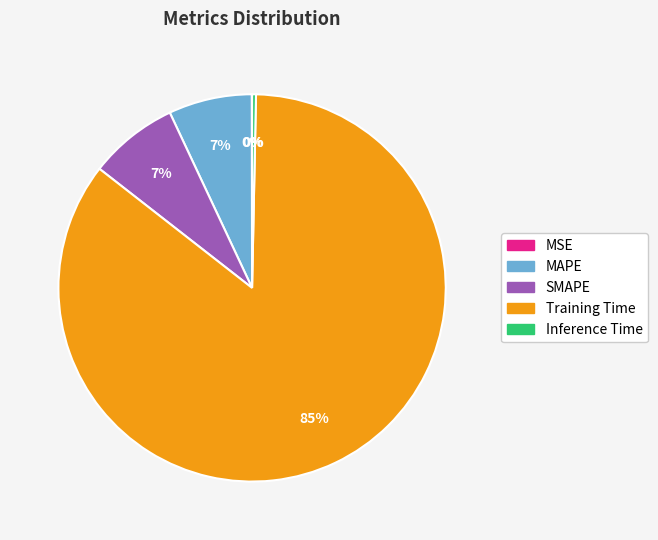

To the nearest percent, what portion does SMAPE represent?

7%